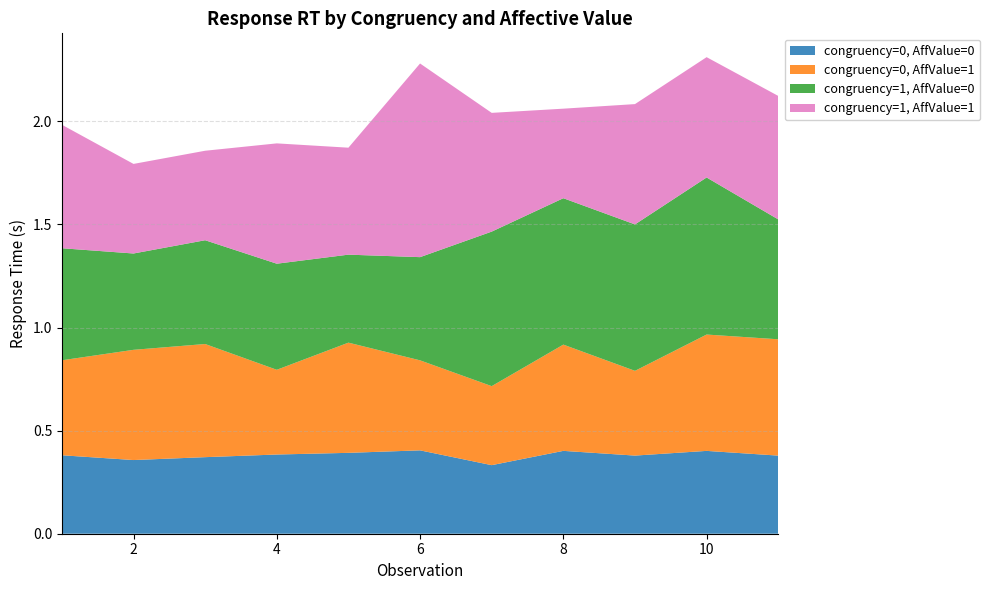

Reading left to right, list all the values displayed in this chart.

congruency=0, AffValue=0: 1=0.4	2=0.4	3=0.4	4=0.4	5=0.4	6=0.4	7=0.3	8=0.4	9=0.4	10=0.4	11=0.4
congruency=0, AffValue=1: 1=0.5	2=0.5	3=0.5	4=0.4	5=0.5	6=0.4	7=0.4	8=0.5	9=0.4	10=0.6	11=0.6
congruency=1, AffValue=0: 1=0.5	2=0.5	3=0.5	4=0.5	5=0.4	6=0.5	7=0.7	8=0.7	9=0.7	10=0.8	11=0.6
congruency=1, AffValue=1: 1=0.6	2=0.4	3=0.4	4=0.6	5=0.5	6=0.9	7=0.6	8=0.4	9=0.6	10=0.6	11=0.6